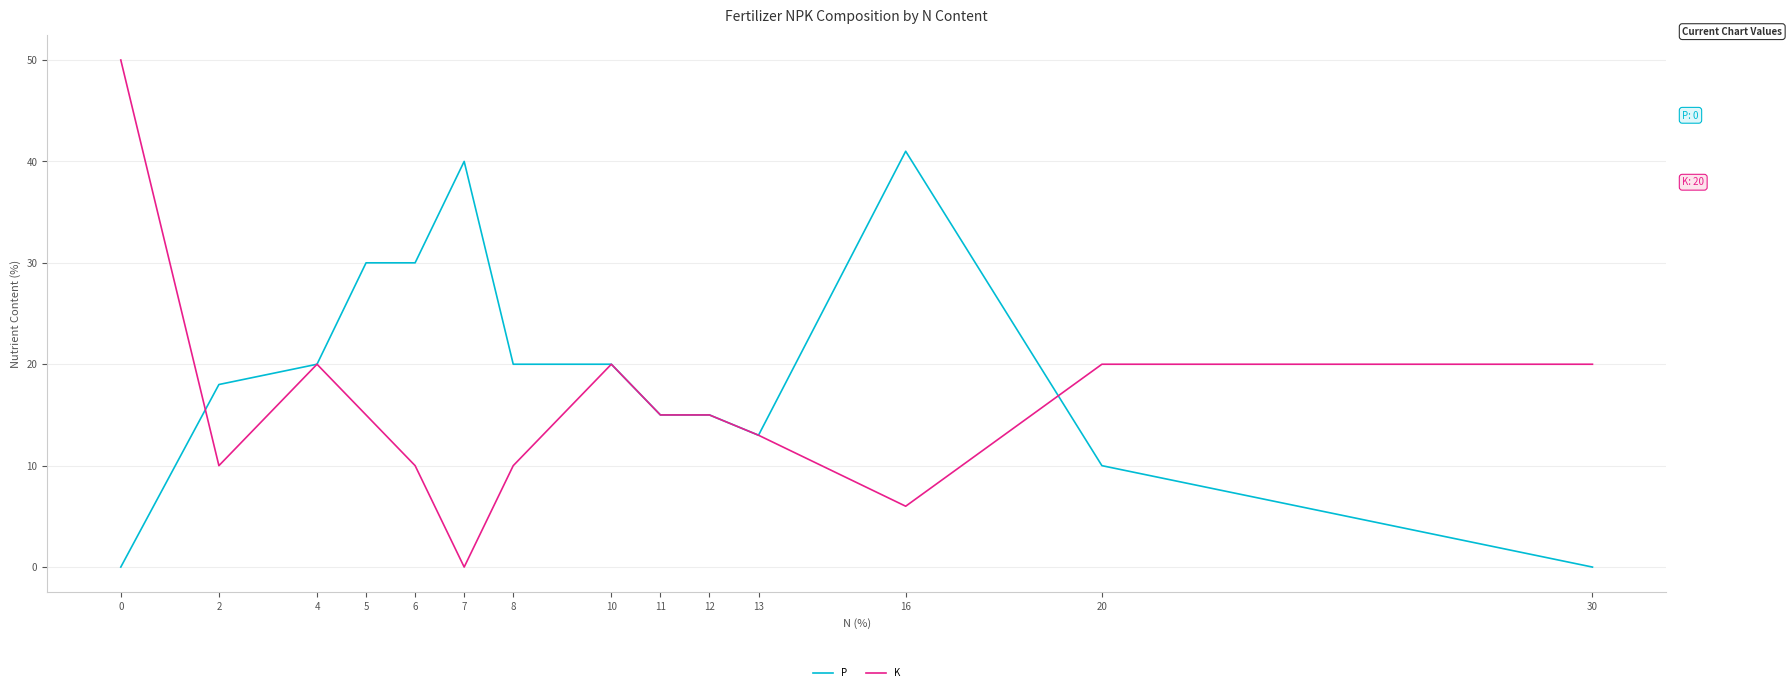

Which series has the widest spread of values?

K